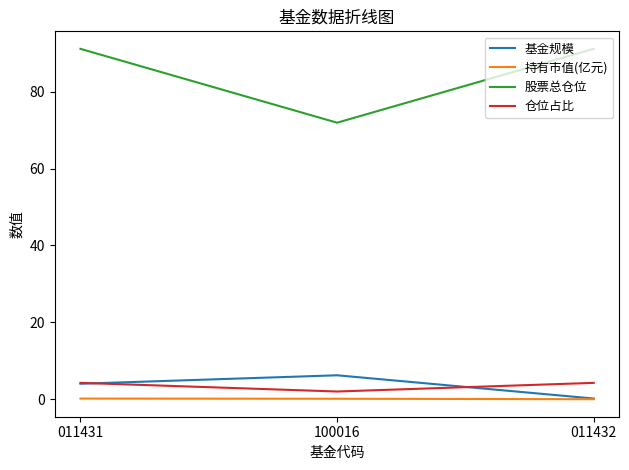

Is the value of 基金规模 at 011431 greater than the value of 持有市值(亿元) at 011431?

Yes